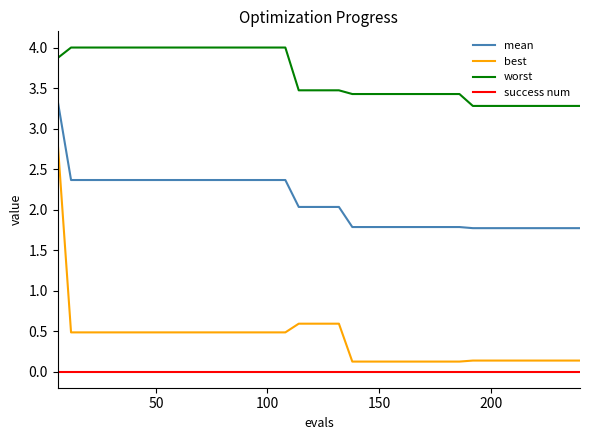

What is the difference between the maximum and minimum values in the best series?

2.7